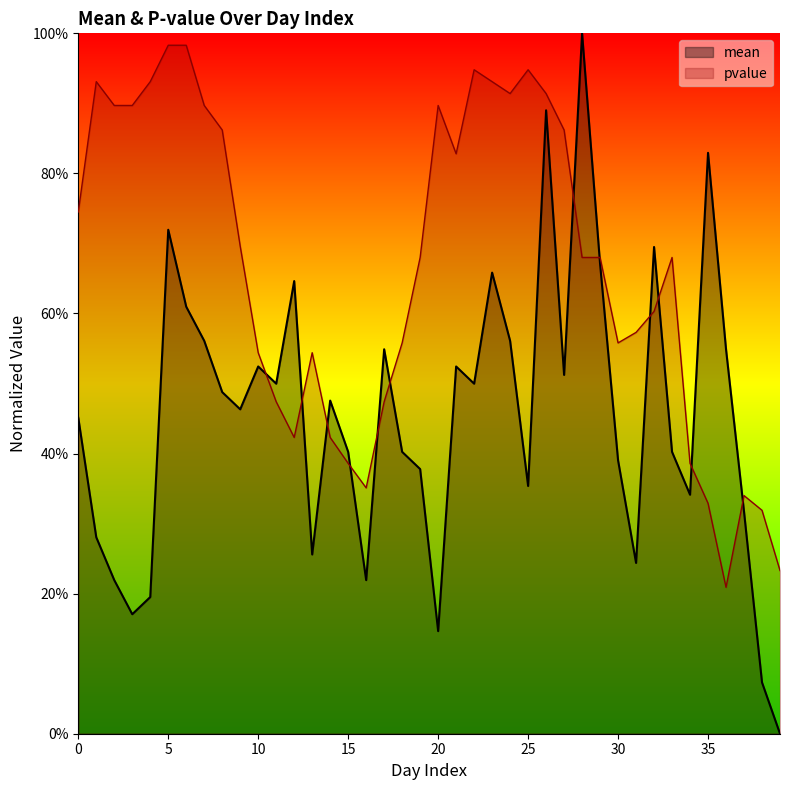

What is the value of the mean point at the 10th from the left?

0.5